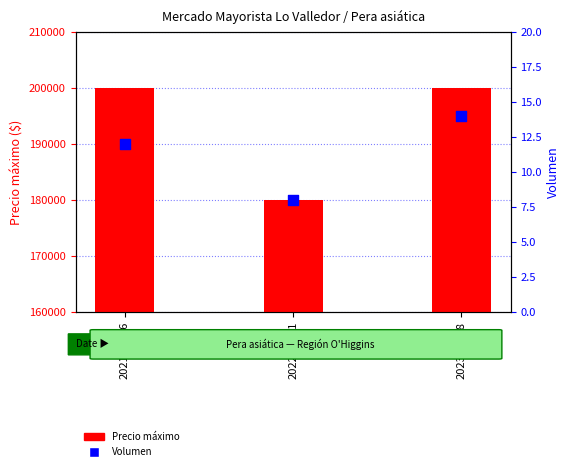

What are all the series names shown in the legend?

Precio máximo, Volumen